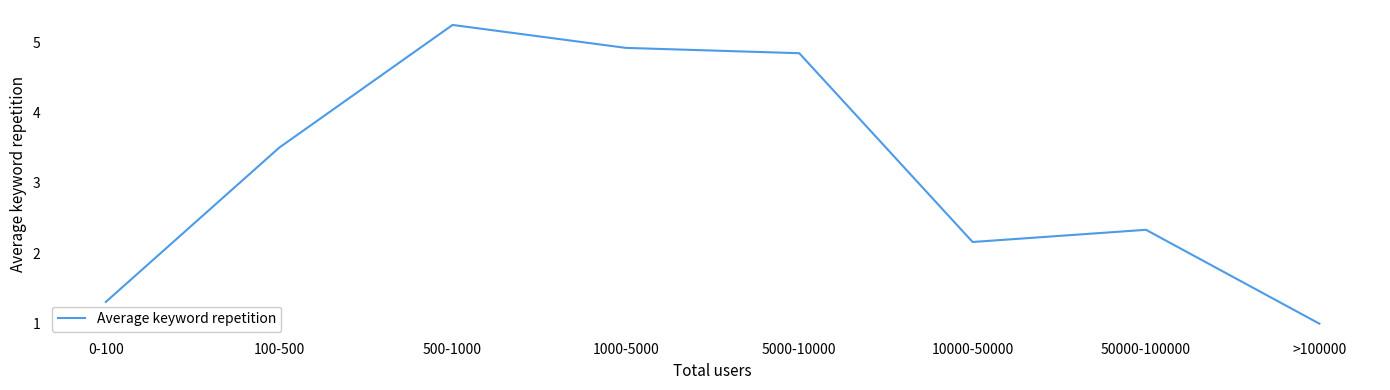

Between 500-1000 and 0-100, which is larger?

500-1000